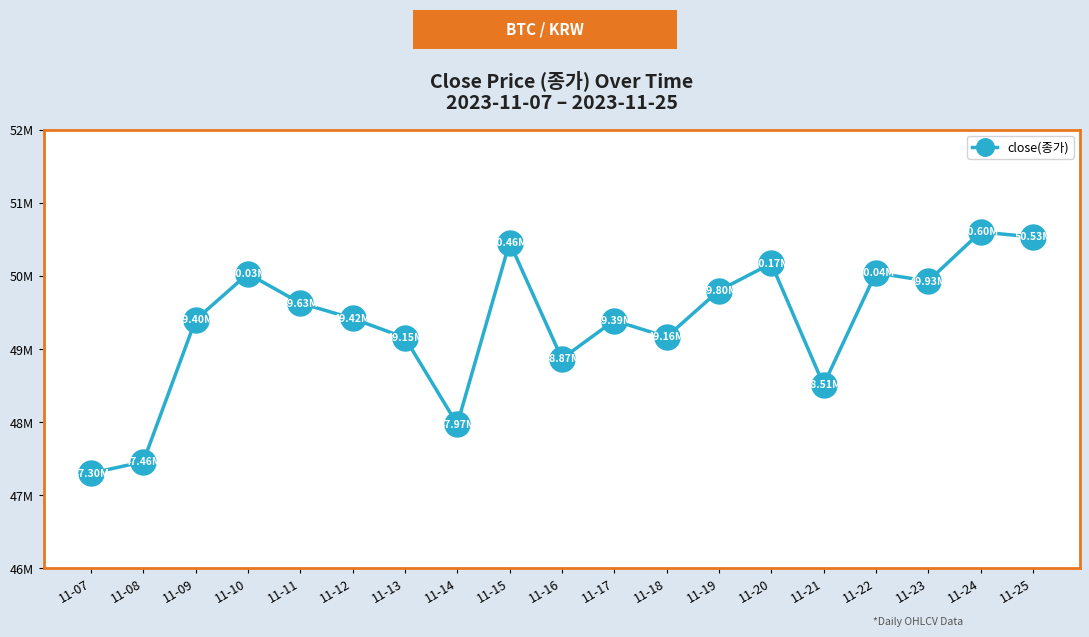

Reading right to left, what are all the values shown in this chart?

11-25=50533000	11-24=50601000	11-23=49929000	11-22=50042000	11-21=48510000	11-20=50170000	11-19=49800000	11-18=49165000	11-17=49390000	11-16=48868000	11-15=50457000	11-14=47969000	11-13=49154000	11-12=49418000	11-11=49629000	11-10=50030000	11-09=49400000	11-08=47458000	11-07=47301000